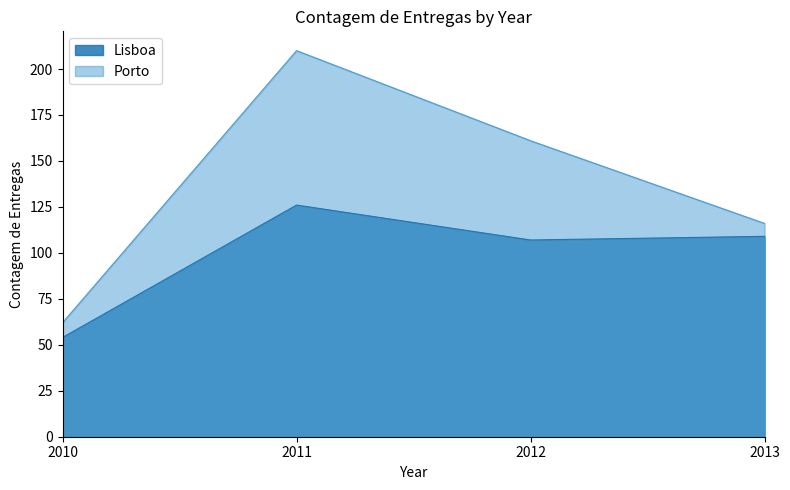

What are all the series names shown in the legend?

Lisboa, Porto